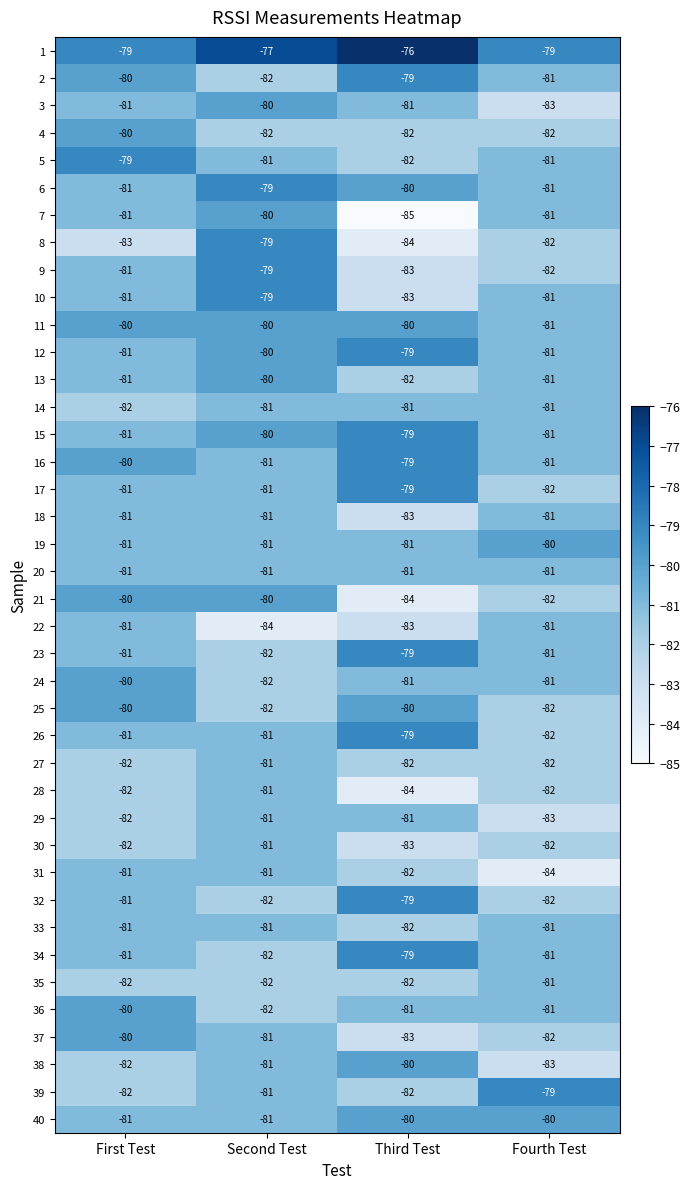

What is the difference between the highest and lowest values at Third Test?

9